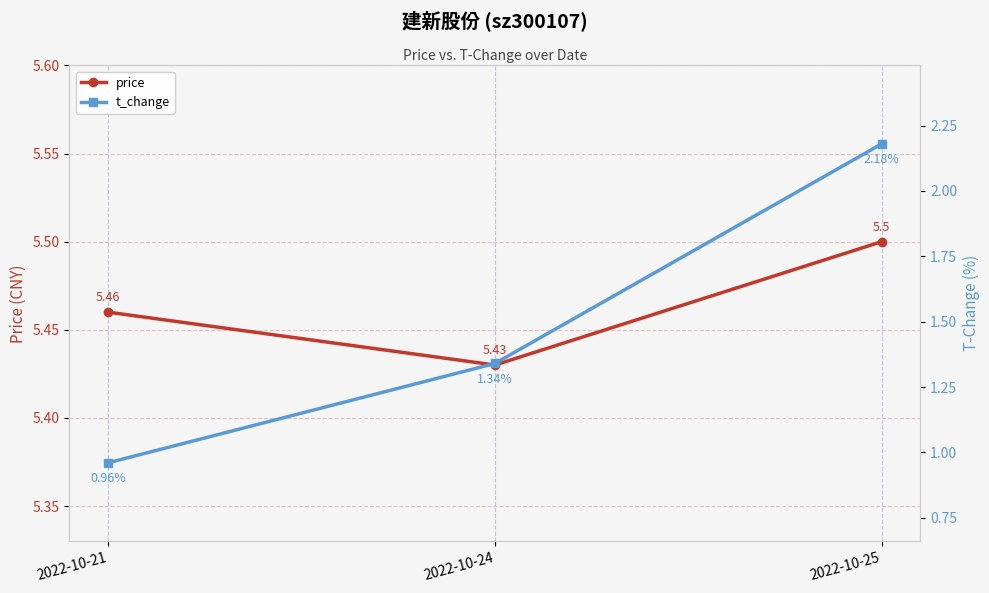

At 2022-10-24, list the series in order from smallest to largest.

t_change, price